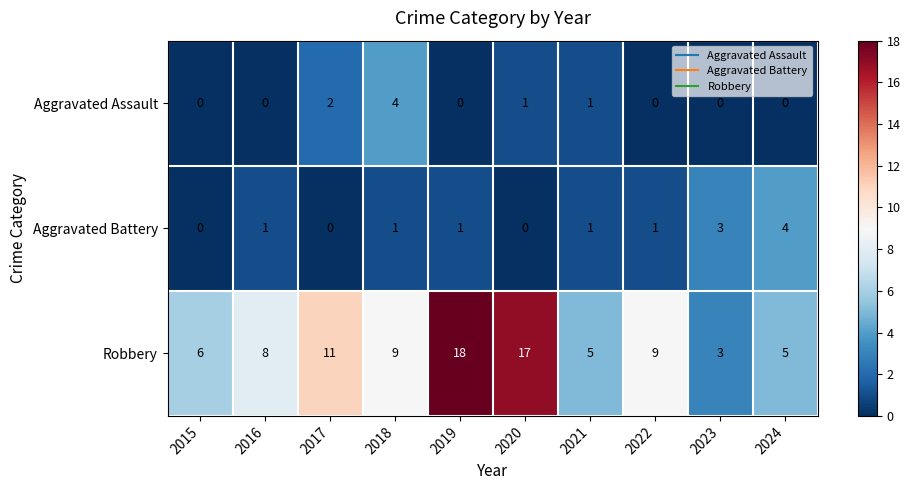

At how many categories does at least one series exceed 1?

10